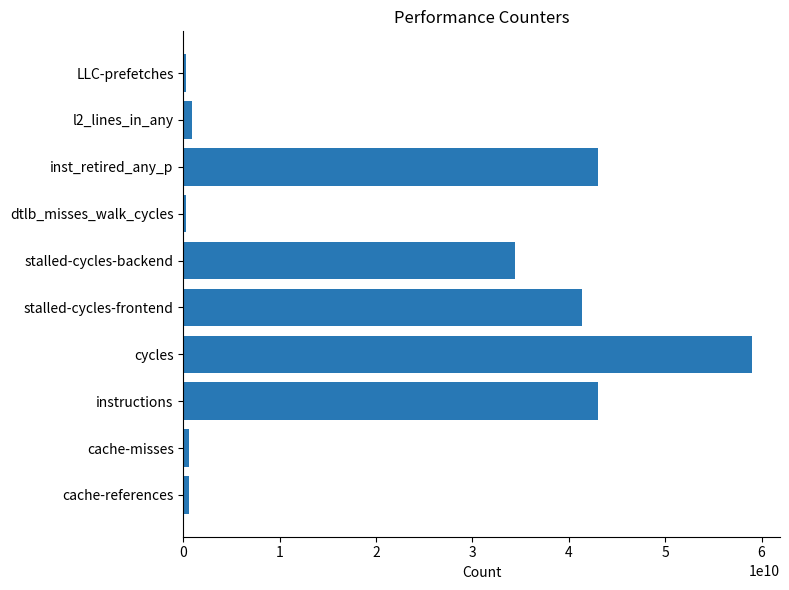

Where is the data nearest to the value 29604734289?

stalled-cycles-backend